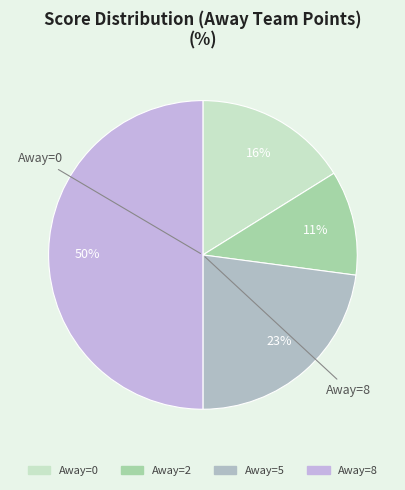

How many slices are in this pie chart?

4